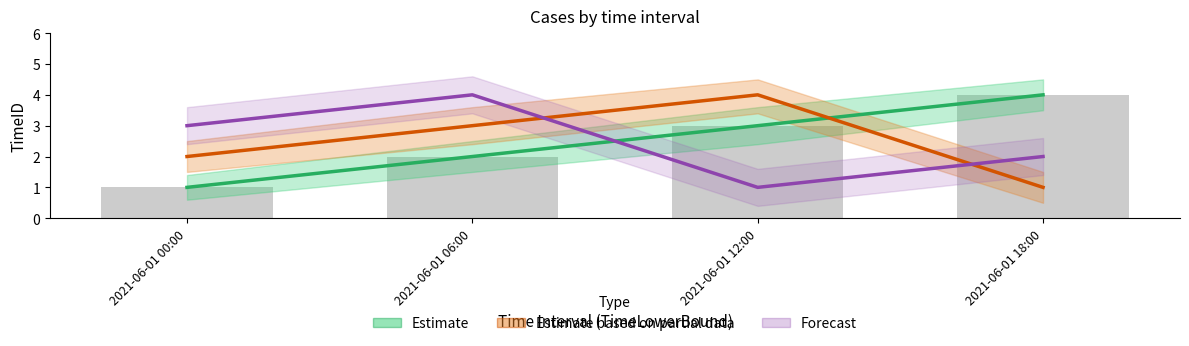

What is the approximate value of Estimate based on partial data at 2021-06-01 06:00?

3